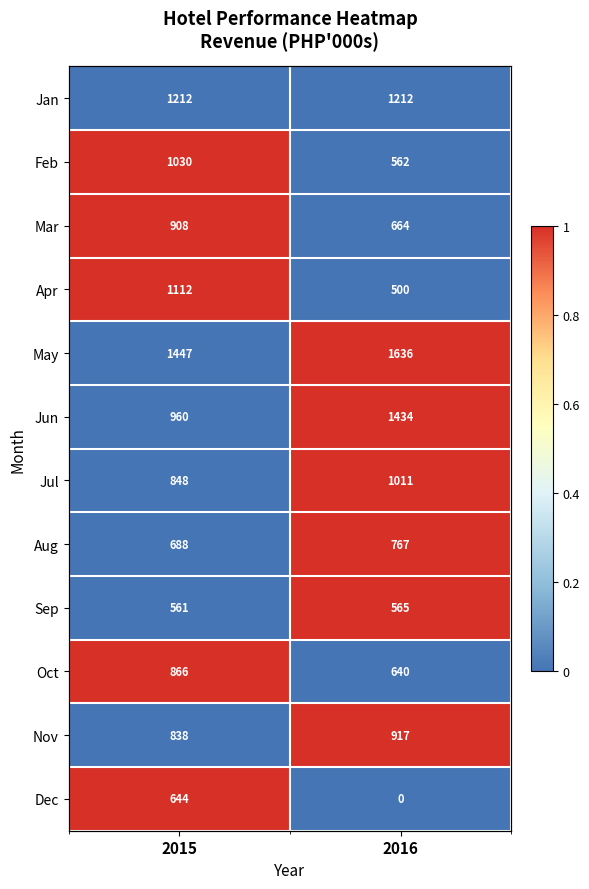

Where is Apr nearest to the value 0?

2016